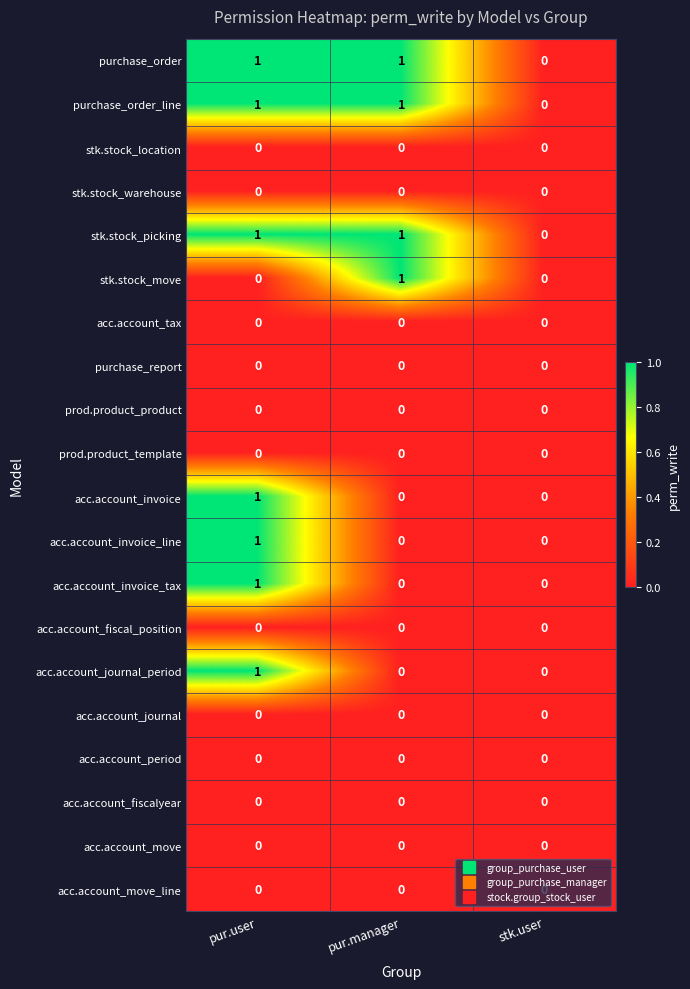

How many categories are shown in the chart?

3